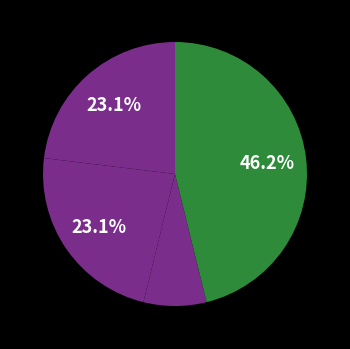

Count the number of slices in the pie.

4